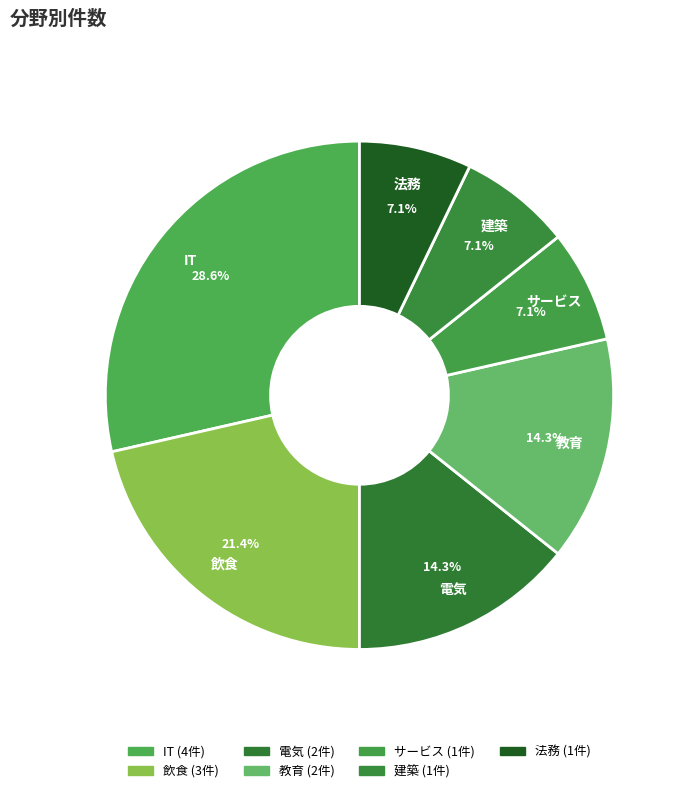

Between IT and 飲食, which is larger?

IT